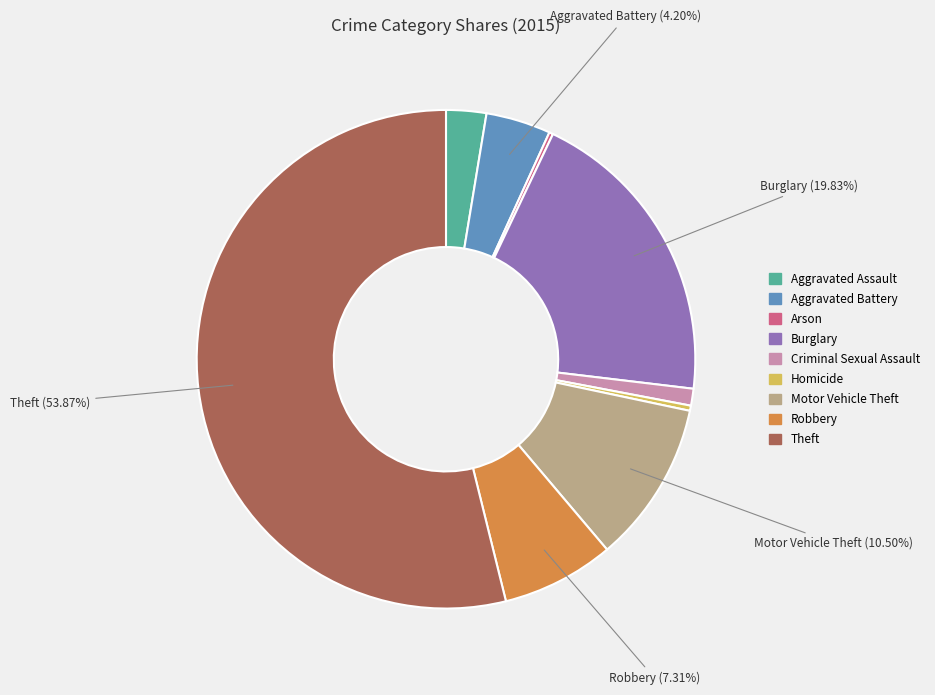

True or false: Homicide accounts for 0% of the total.

True